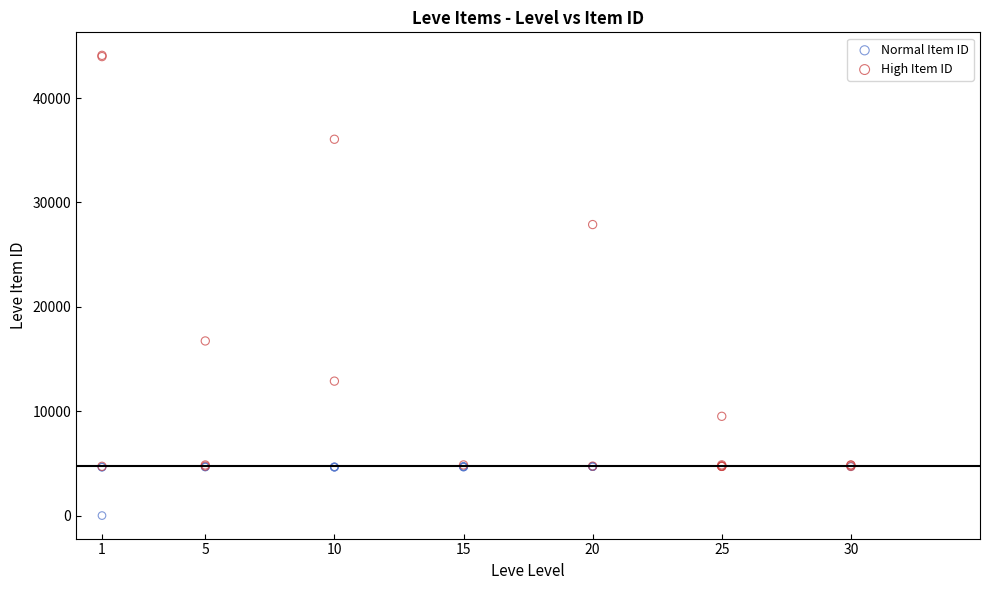

Which series reaches the minimum Y coordinate?

Normal Item ID